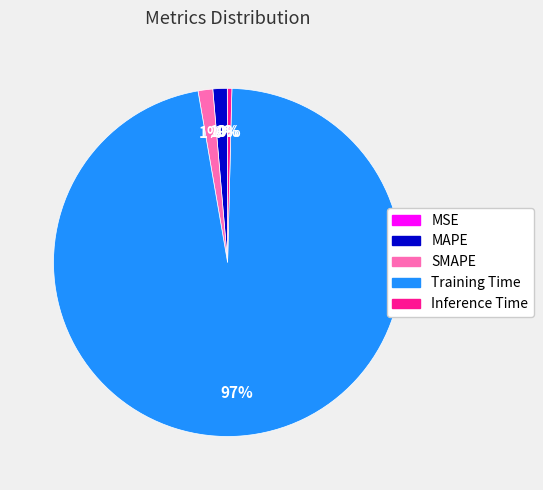

Which category has the biggest portion of the pie?

Training Time